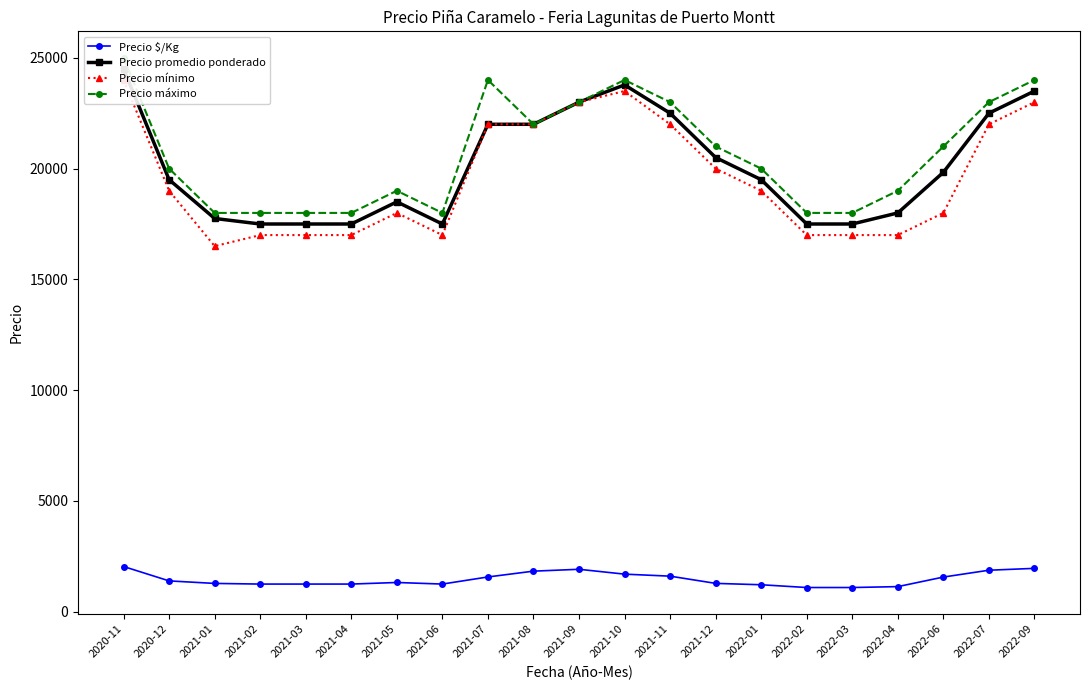

List the series in order of their peak value, highest first.

Precio máximo, Precio promedio ponderado, Precio mínimo, Precio $/Kg